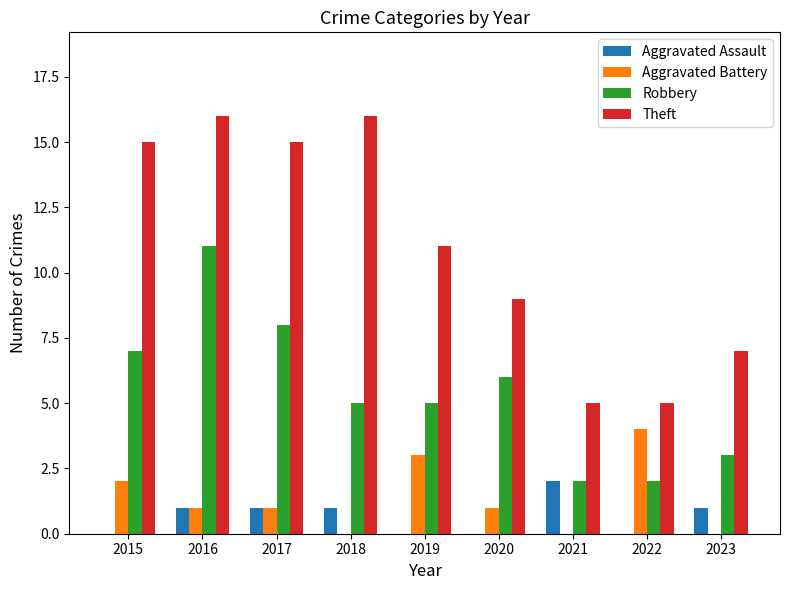

Is it true that Aggravated Assault equals 2 at 2016?

False